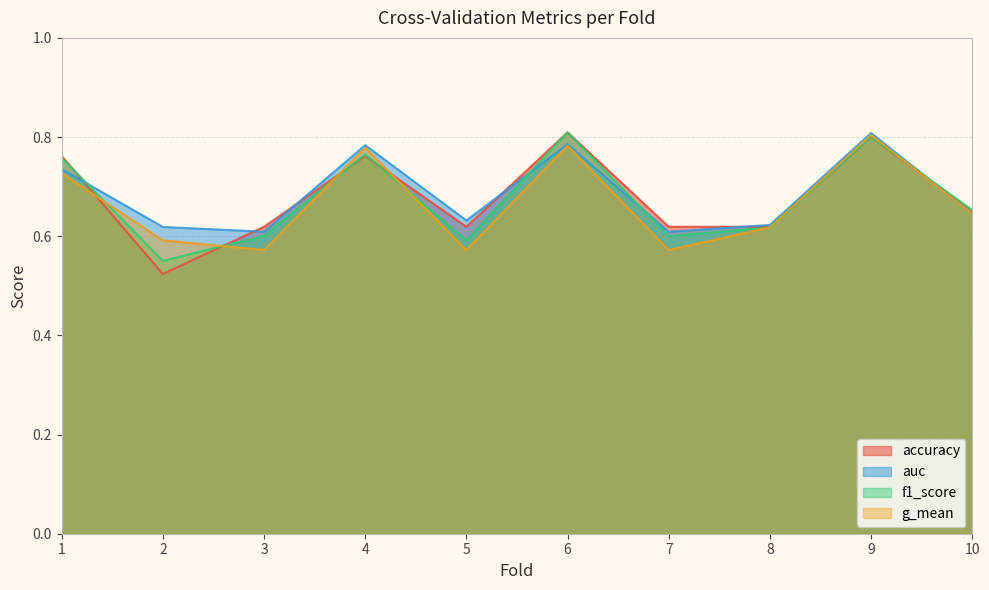

Rank the series by their maximum value, from highest to lowest.

accuracy, f1_score, auc, g_mean